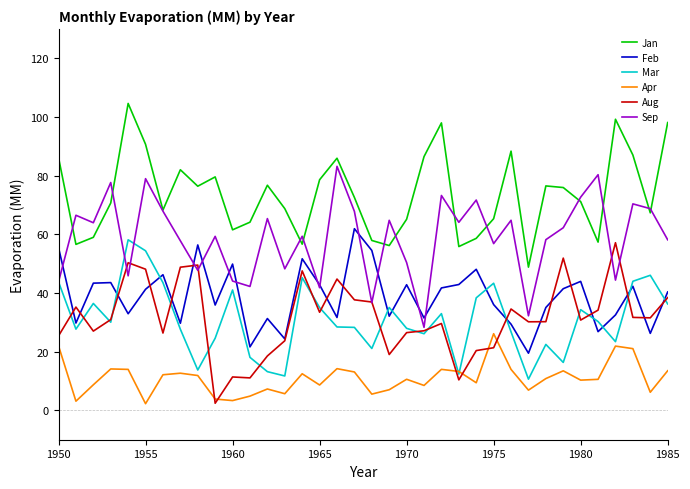

Is this an area chart (filled region under the line)?

No